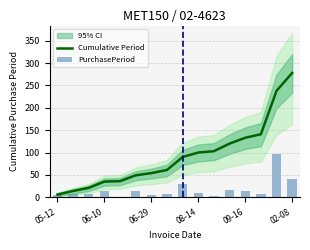

What is the average value of the PurchasePeriod series?

17